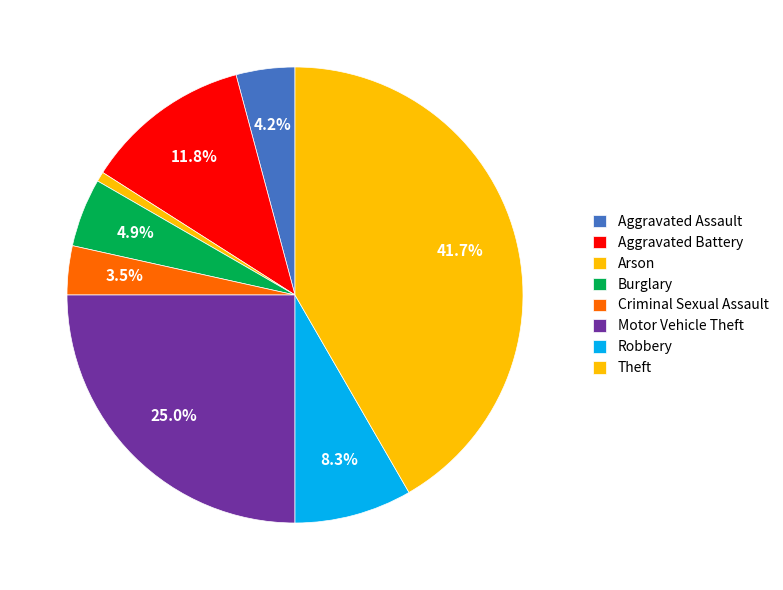

Count the number of slices in the pie.

8